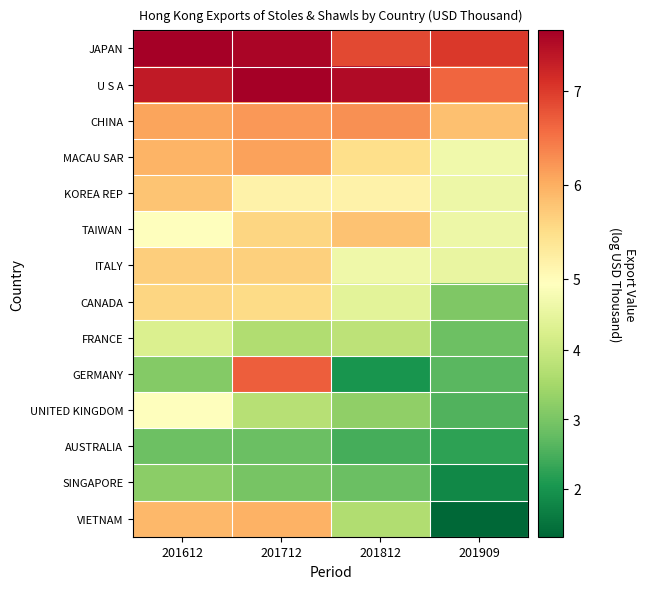

At which category does the chart reach its peak across all series?

201612